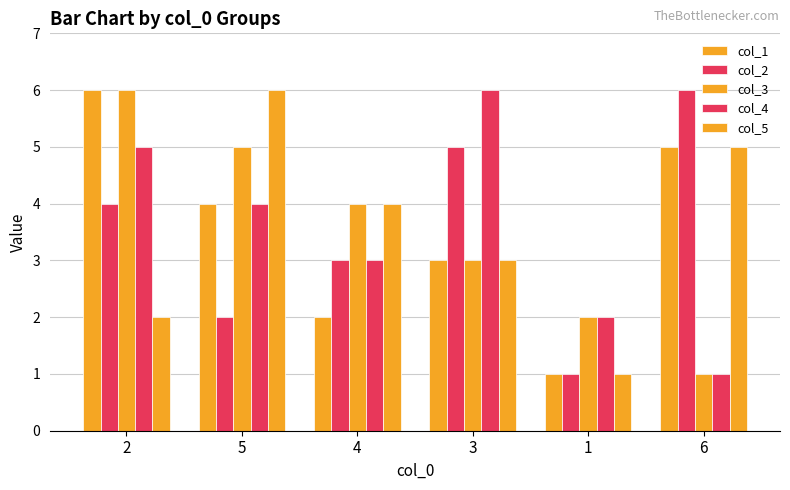

How many values in the col_3 series are below 4?

3